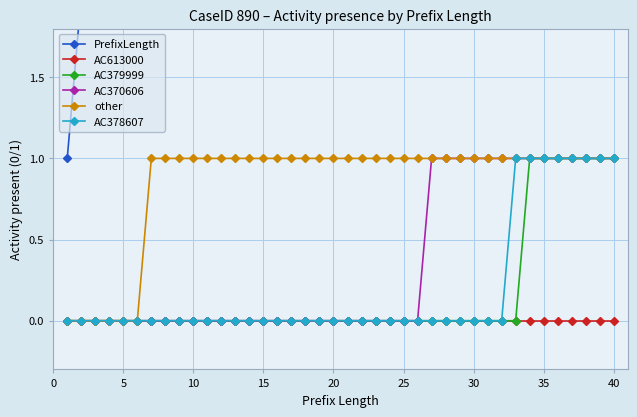

The value of AC370606 at 5 is -1. True or false?

False